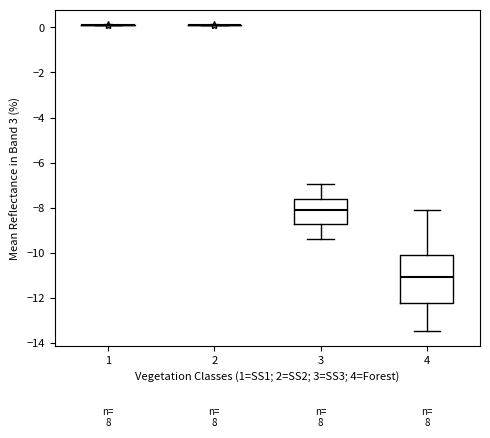

Reading left to right, read every box against the y-axis: the position of its median line, the range the box covers, and the ends of its whiskers. The values are not printed on the chart, so give them approximately, as read against the axis.

1: box collapsed to a line at 0.0, whiskers 0.0 to 0.2
2: box collapsed to a line at 0.0, whiskers 0.0 to 0.0
3: median -8.2, box -8.8 to -7.6, whiskers -9.4 to -7.0
4: median -11.0, box -12.2 to -10.2, whiskers -13.4 to -8.2